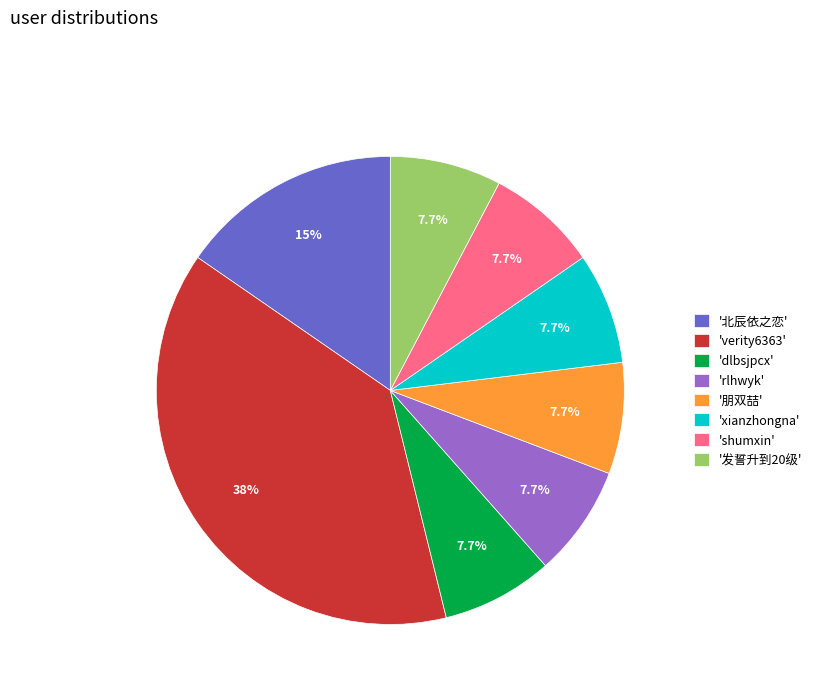

Does any single category account for the majority?

No